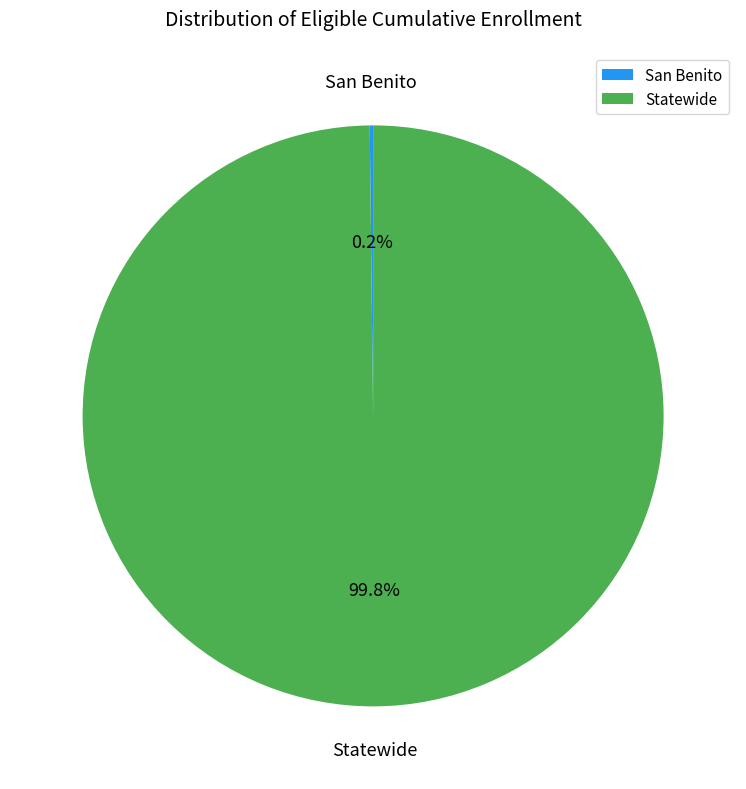

What portion of the pie excludes Statewide?

0.2%